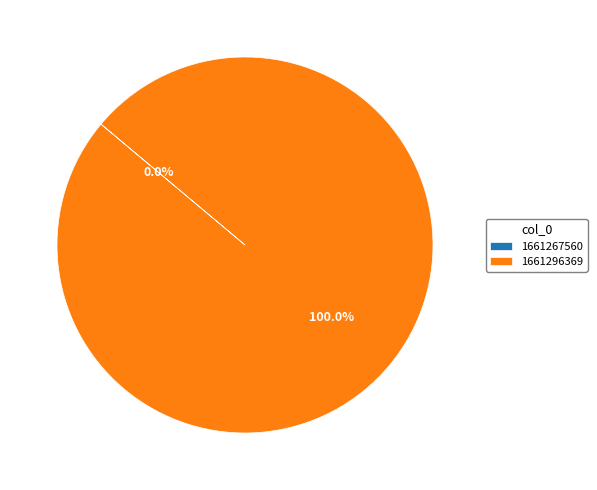

Count the number of slices in the pie.

2